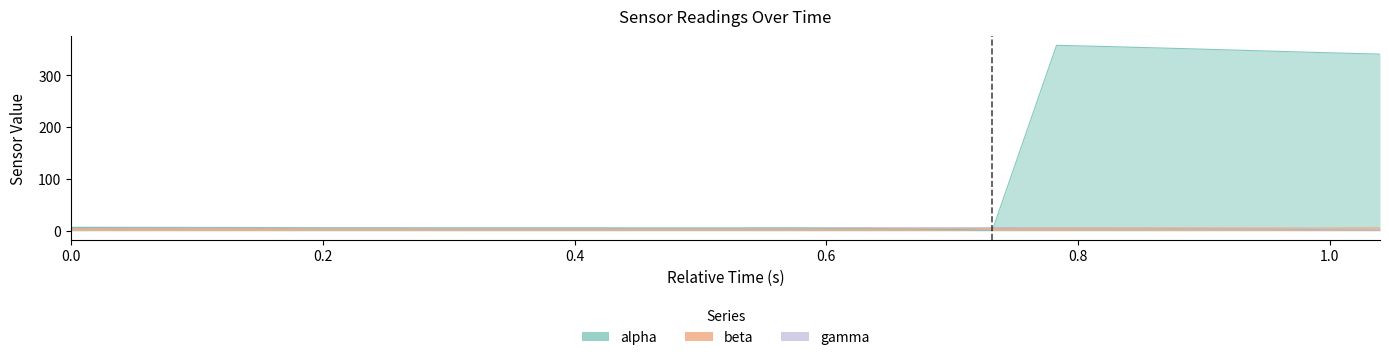

Reading left to right, list all the values displayed in this chart.

alpha: 6.0	5.6	5.4	5.3	5.1	5.1	5.0	5.0	5.0	5.1	5.1	5.2	4.3	2.9	0.6	358.0	354.7	351.4	347.8	344.2	340.9
beta: 4.0	4.2	4.2	4.1	3.4	3.4	2.9	2.8	2.8	2.8	2.7	2.6	3.4	3.8	4.4	4.8	5.1	5.2	5.1	5.0	5.3
gamma: 6.6	6.6	6.5	6.1	5.7	5.7	5.4	5.3	5.3	5.0	4.9	5.3	5.8	5.9	5.8	5.3	4.6	4.1	3.6	2.1	0.9